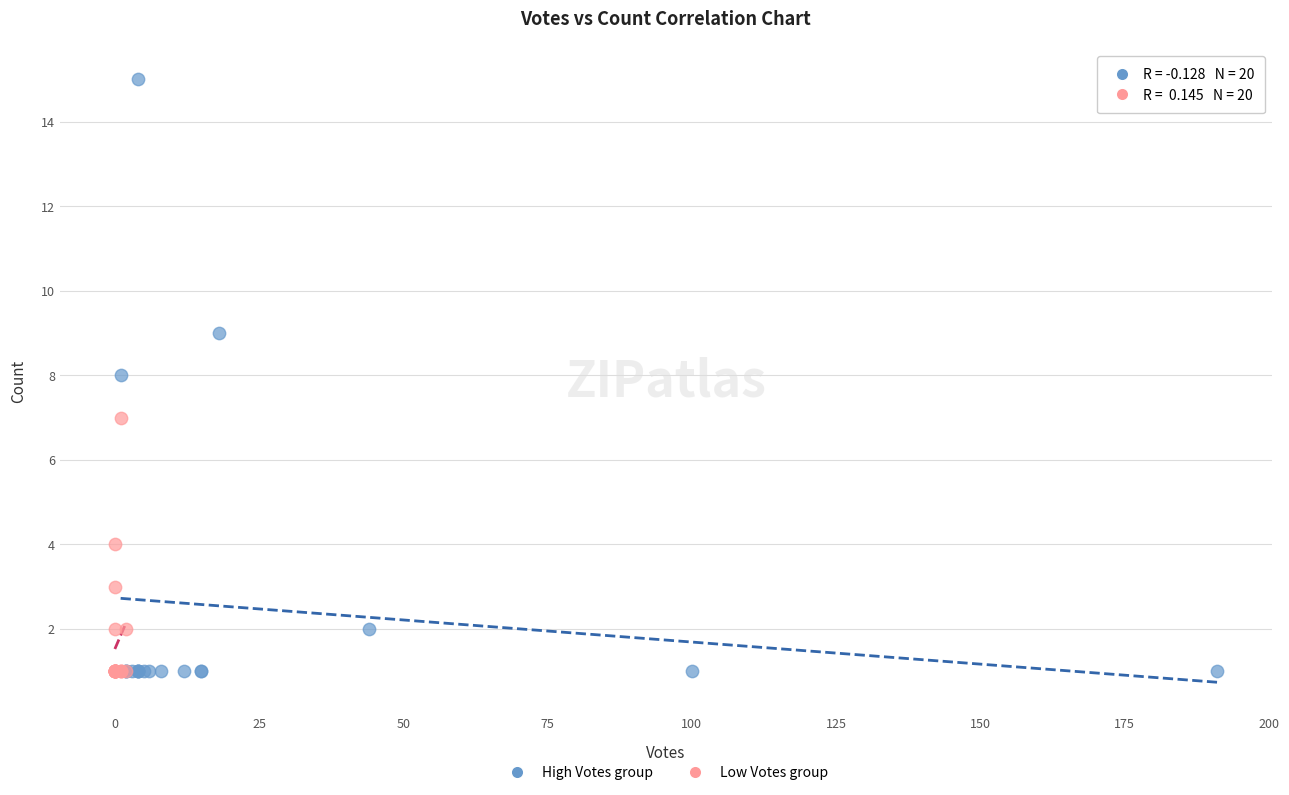

Which series has the largest Y range (max minus min)?

High Votes group